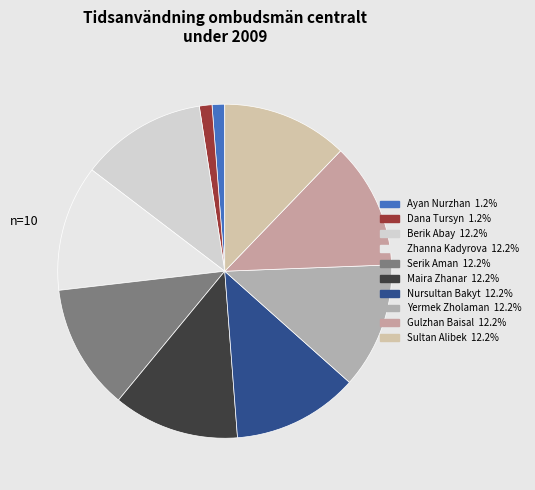

How many slices are in this pie chart?

10